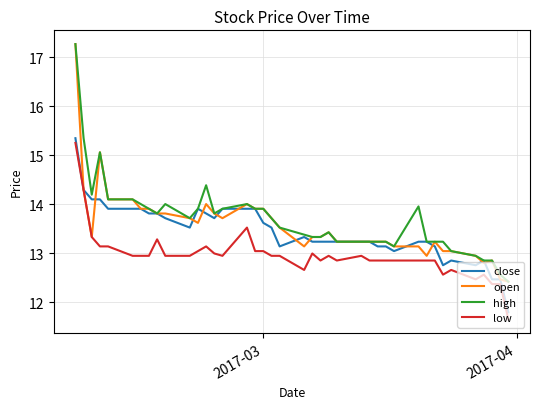

True or false: low and high cross at least once.

False